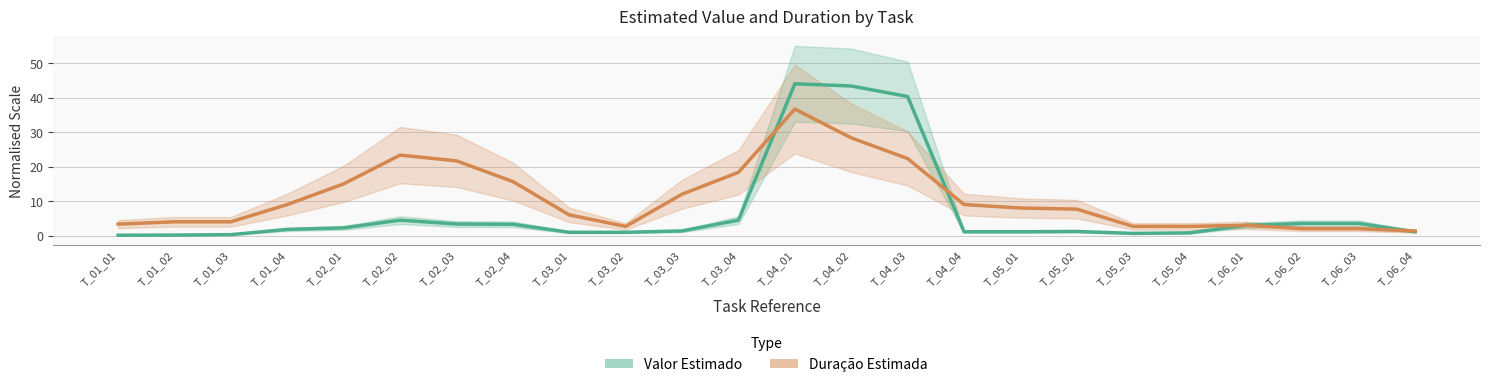

Which series changed the most between T_04_01 and T_05_04?

Valor Estimado